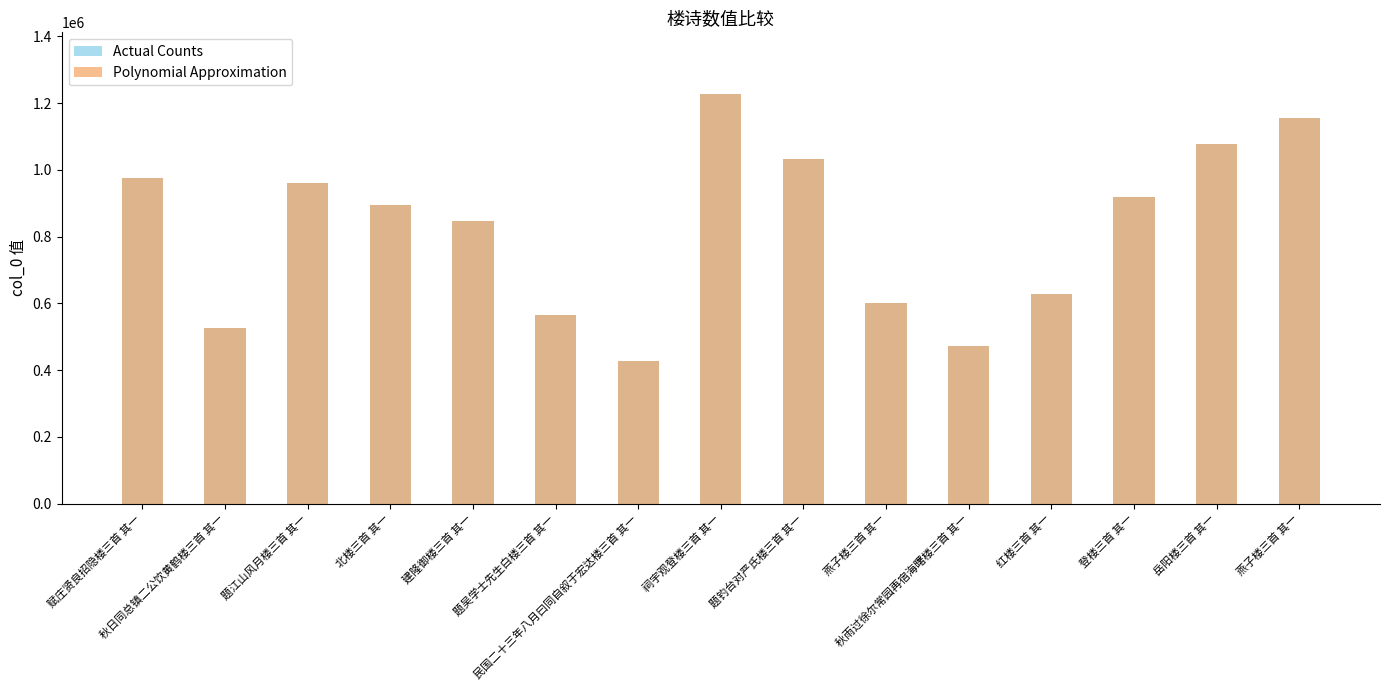

True or false: Polynomial Approximation has a value of 1077905 at 岳阳楼三首 其一.

True